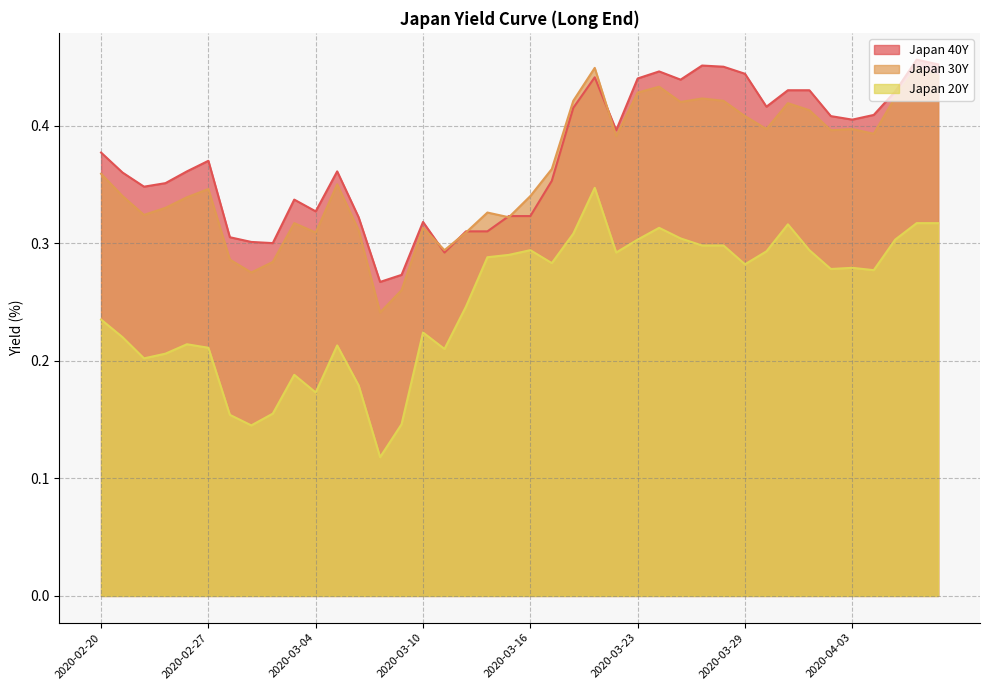

True or false: Japan 40Y has a value of 0.5 at 2020-03-27.

True